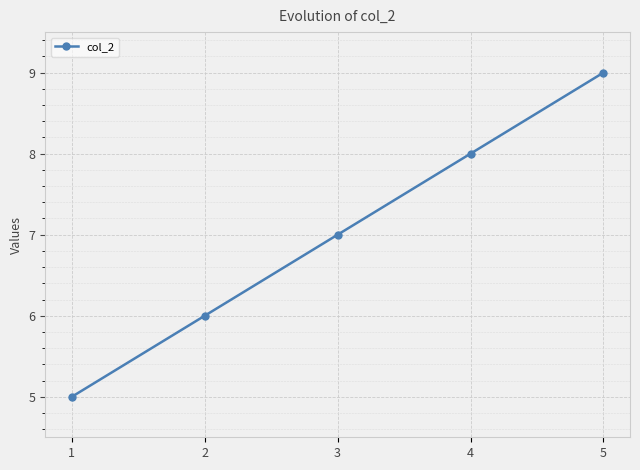

What is the maximum value shown in the chart?

9